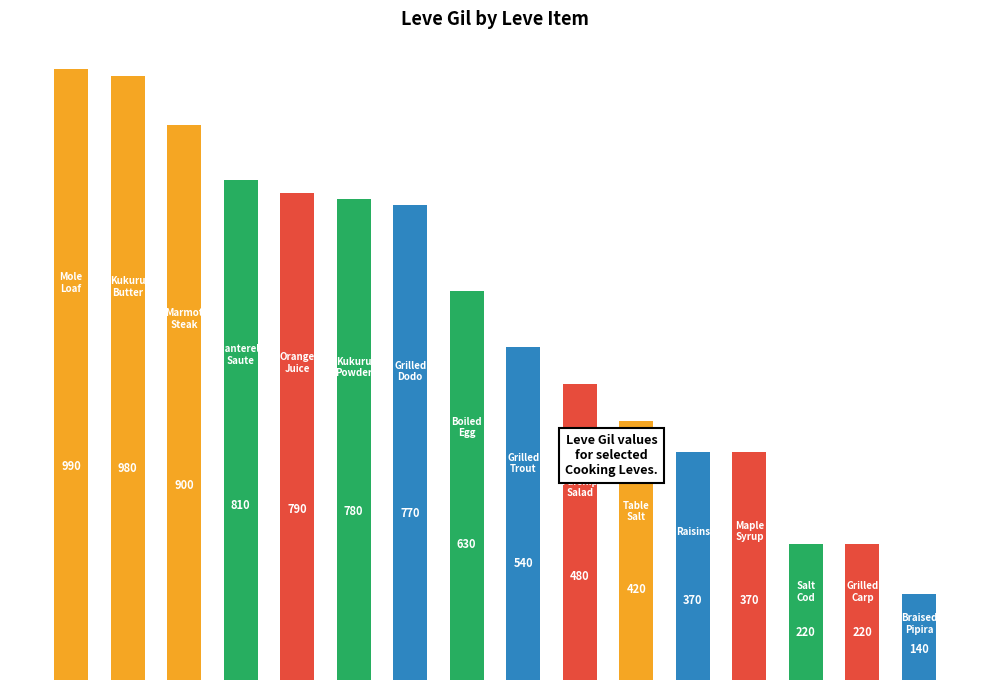

What is the sum of all values?

9410